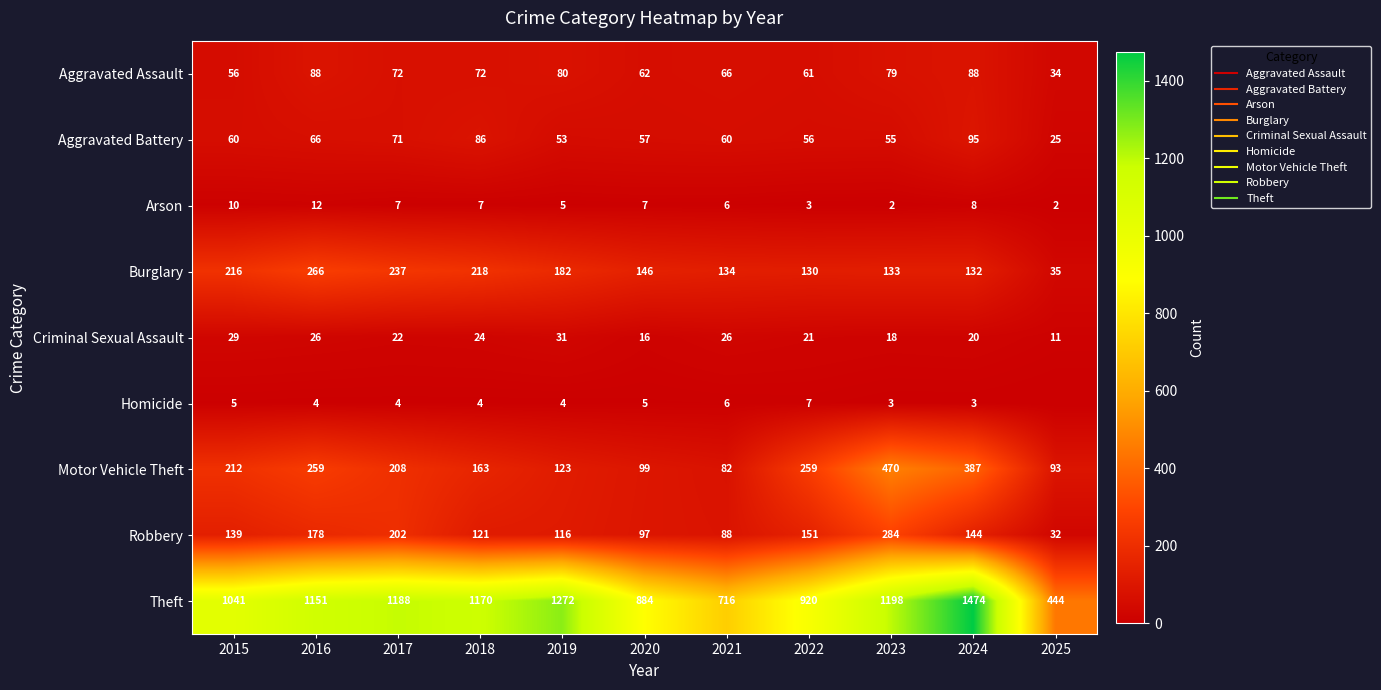

At how many categories does at least one series exceed 1431?

1